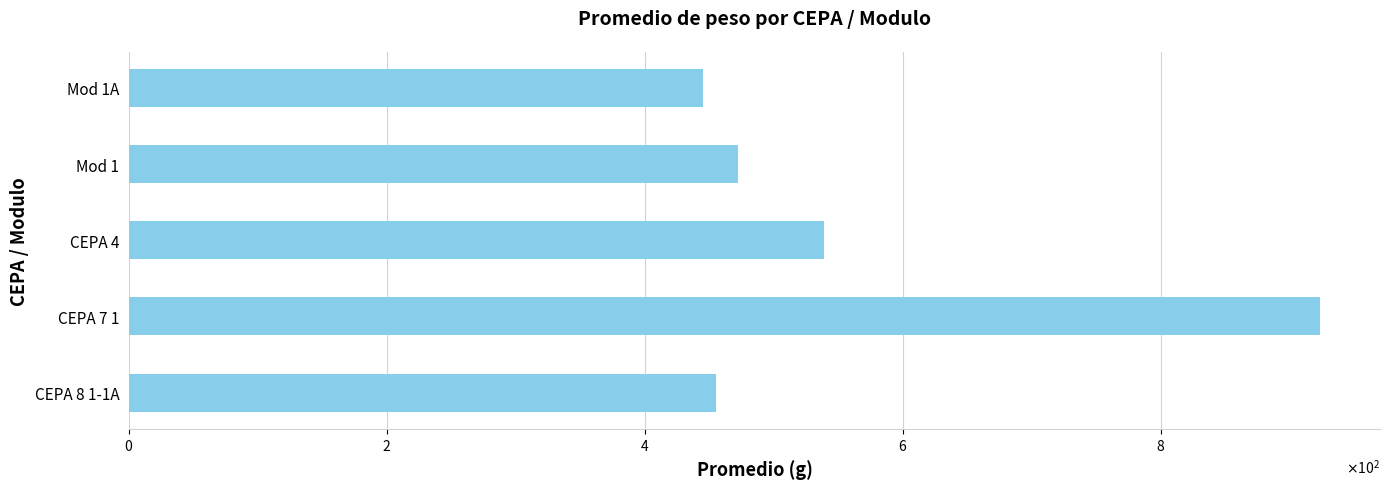

What is the difference between the maximum and minimum values?

478.8